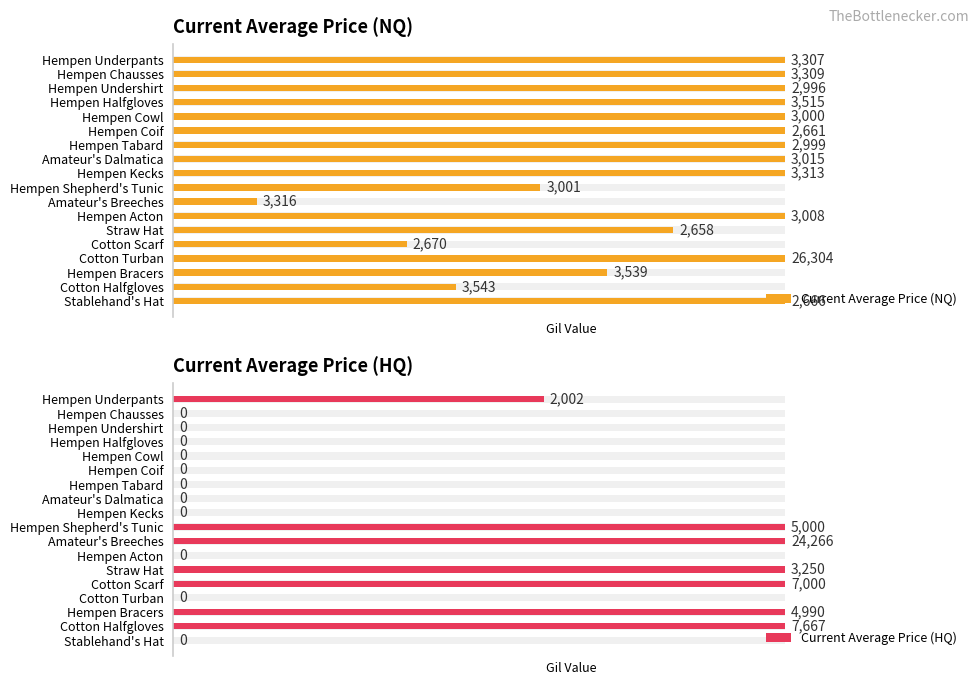

Is the value of Current Average Price (HQ) at Cotton Turban greater than the value of Current Average Price (NQ) at Cotton Scarf?

No